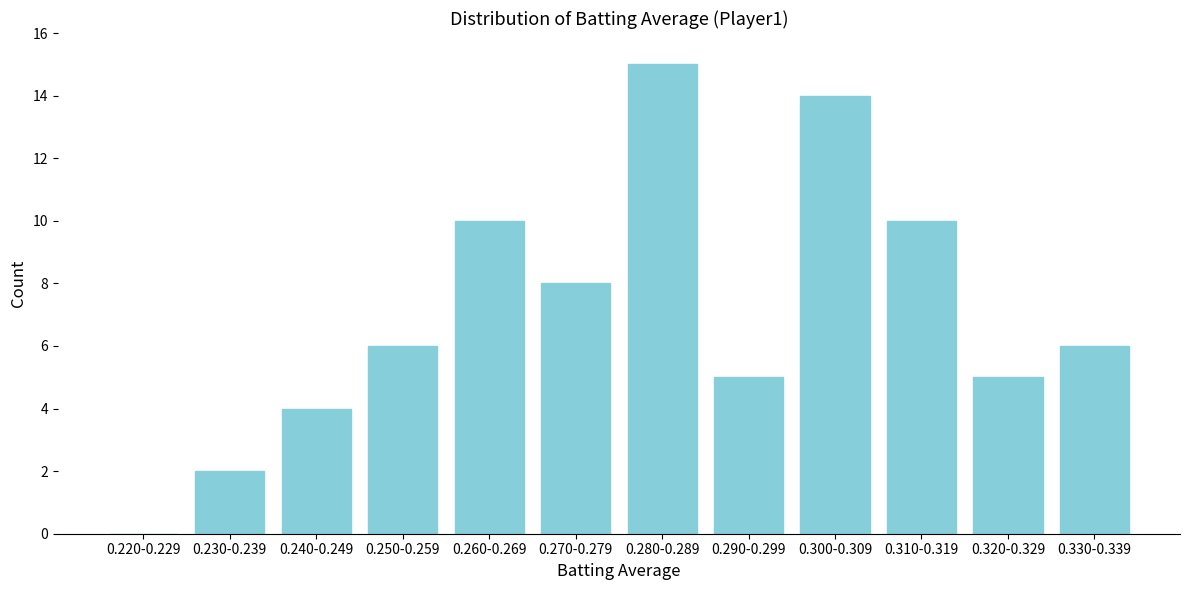

Reading right to left, list all the values displayed in this chart.

0.330-0.339=6	0.320-0.329=5	0.310-0.319=10	0.300-0.309=14	0.290-0.299=5	0.280-0.289=15	0.270-0.279=8	0.260-0.269=10	0.250-0.259=6	0.240-0.249=4	0.230-0.239=2	0.220-0.229=0